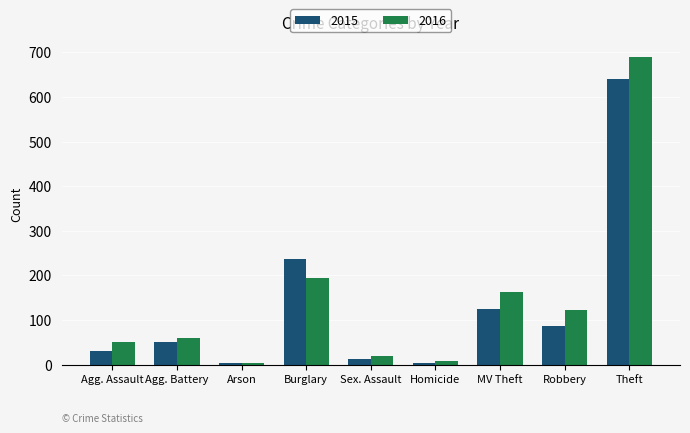

How many values in the 2015 series are below 50?

4